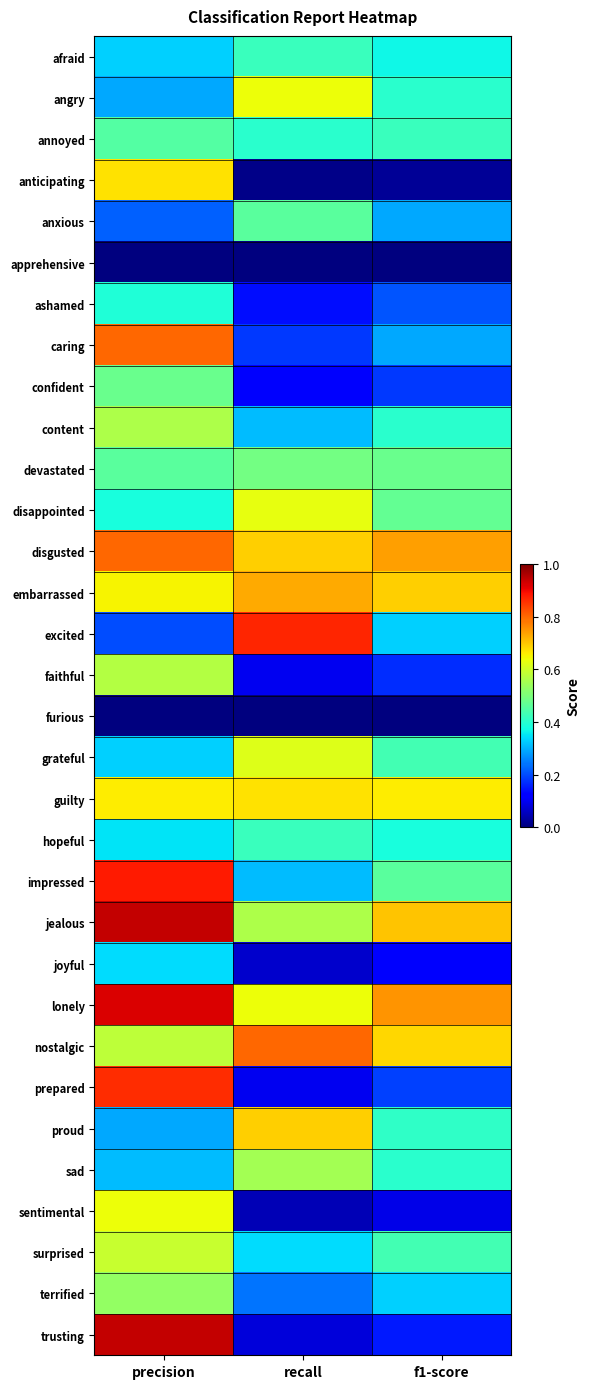

Reading left to right, what are all the values shown in this chart?

afraid: precision=0.3	recall=0.4	f1-score=0.4
angry: precision=0.3	recall=0.6	f1-score=0.4
annoyed: precision=0.5	recall=0.4	f1-score=0.4
anticipating: precision=0.7	recall=0.0	f1-score=0.0
anxious: precision=0.2	recall=0.5	f1-score=0.3
apprehensive: precision=0.0	recall=0.0	f1-score=0.0
ashamed: precision=0.4	recall=0.1	f1-score=0.2
caring: precision=0.8	recall=0.2	f1-score=0.3
confident: precision=0.5	recall=0.1	f1-score=0.2
content: precision=0.6	recall=0.3	f1-score=0.4
devastated: precision=0.5	recall=0.5	f1-score=0.5
disappointed: precision=0.4	recall=0.6	f1-score=0.5
disgusted: precision=0.8	recall=0.7	f1-score=0.7
embarrassed: precision=0.7	recall=0.7	f1-score=0.7
excited: precision=0.2	recall=0.9	f1-score=0.3
faithful: precision=0.6	recall=0.1	f1-score=0.2
furious: precision=0.0	recall=0.0	f1-score=0.0
grateful: precision=0.3	recall=0.6	f1-score=0.4
guilty: precision=0.7	recall=0.7	f1-score=0.7
hopeful: precision=0.3	recall=0.4	f1-score=0.4
impressed: precision=0.9	recall=0.3	f1-score=0.5
jealous: precision=0.9	recall=0.6	f1-score=0.7
joyful: precision=0.3	recall=0.1	f1-score=0.1
lonely: precision=0.9	recall=0.6	f1-score=0.8
nostalgic: precision=0.6	recall=0.8	f1-score=0.7
prepared: precision=0.9	recall=0.1	f1-score=0.2
proud: precision=0.3	recall=0.7	f1-score=0.4
sad: precision=0.3	recall=0.6	f1-score=0.4
sentimental: precision=0.6	recall=0.1	f1-score=0.1
surprised: precision=0.6	recall=0.3	f1-score=0.4
terrified: precision=0.5	recall=0.2	f1-score=0.3
trusting: precision=0.9	recall=0.1	f1-score=0.1